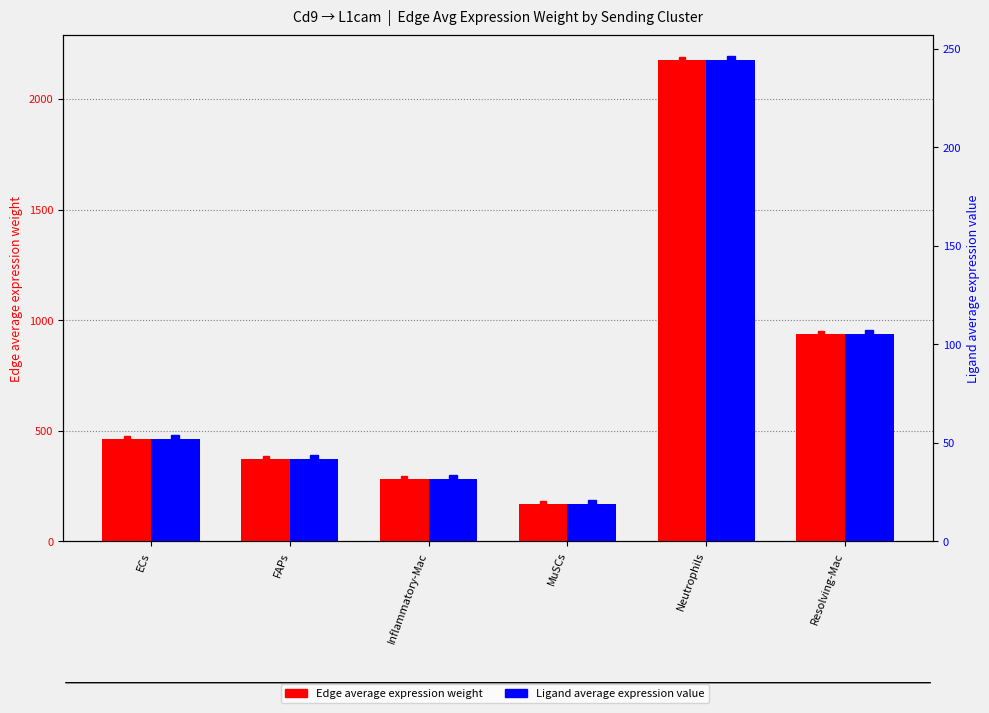

At which category is the sum across all series the highest?

Neutrophils